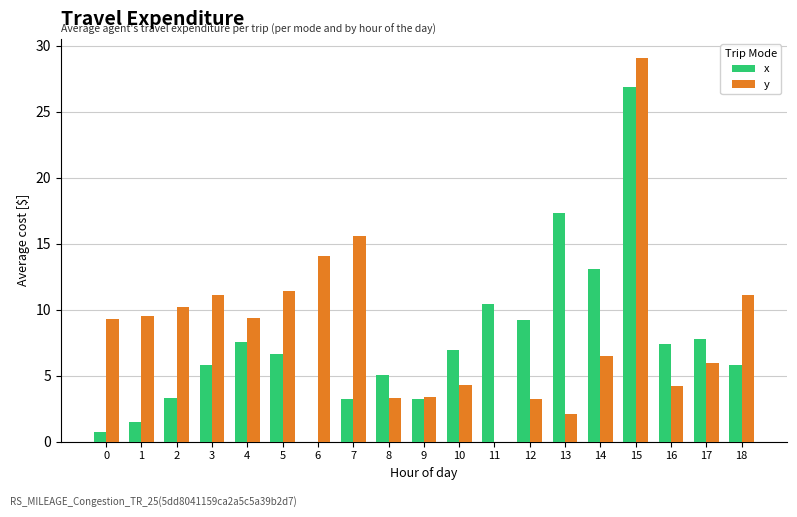

At which label is y closest to 14?

6